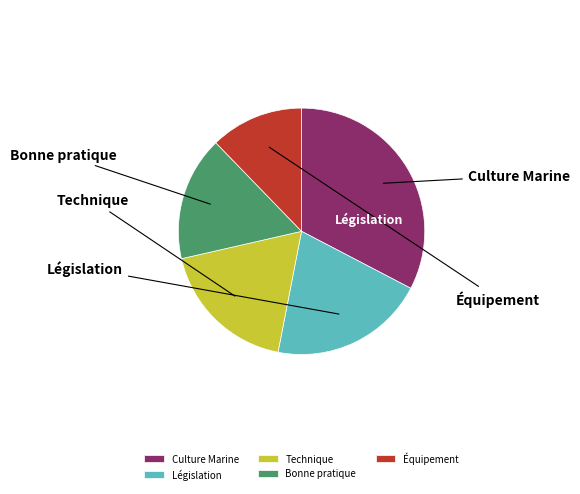

Is there a majority slice in this chart?

No